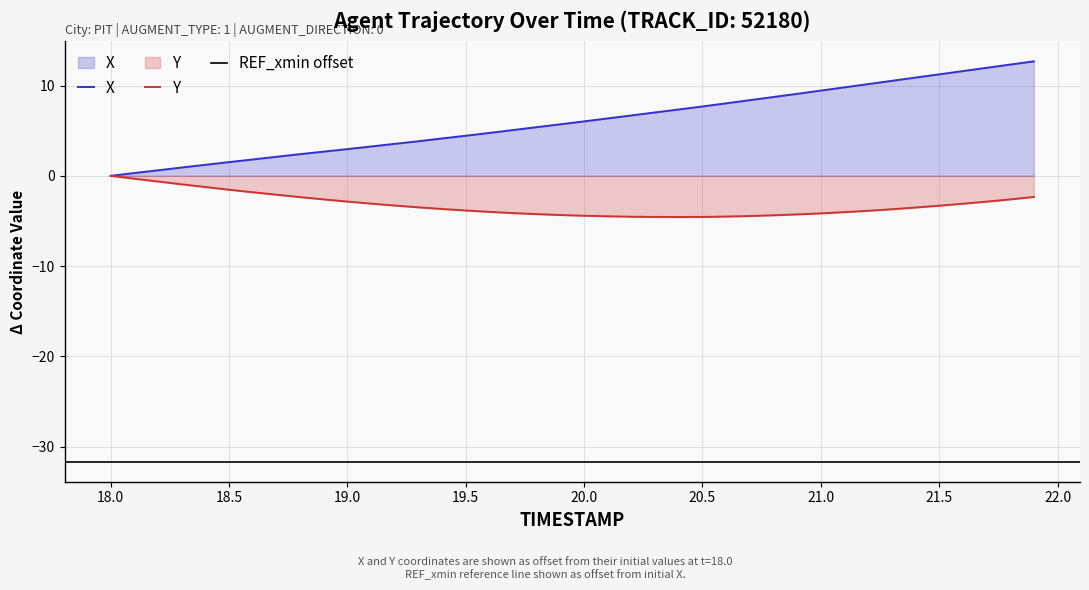

How many interior local valleys does the Y series have?

1